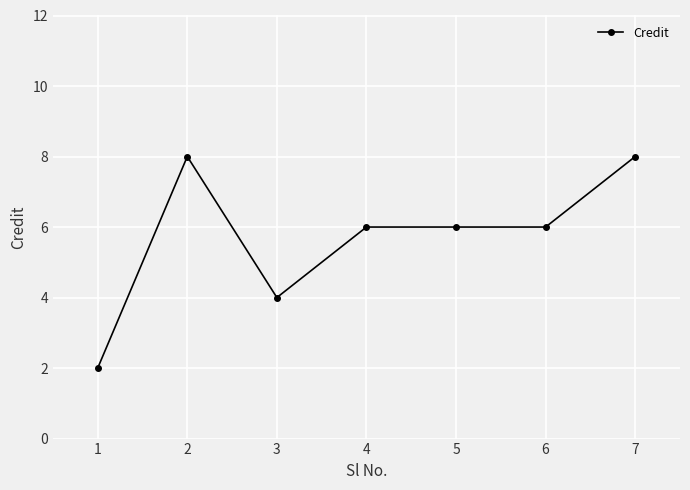

What is the maximum value shown in the chart?

8